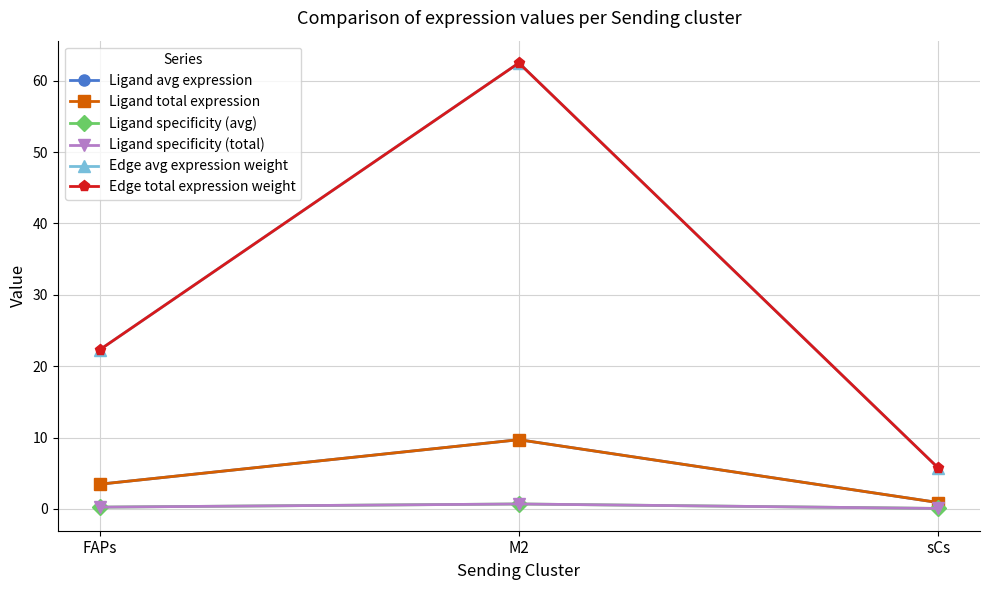

What is the sum of the Ligand specificity (avg) values at FAPs and sCs?

0.3